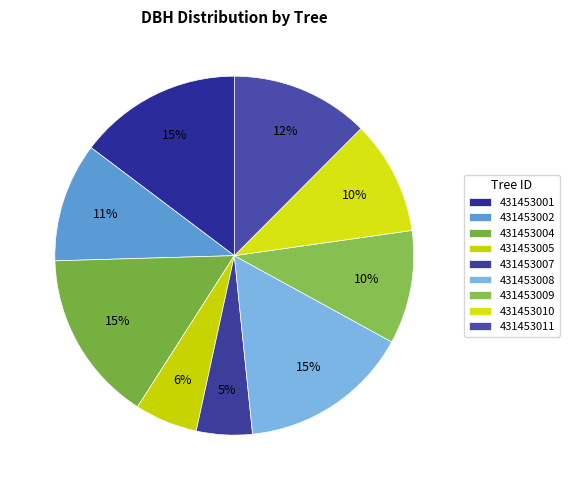

How many segments does this pie chart have?

9